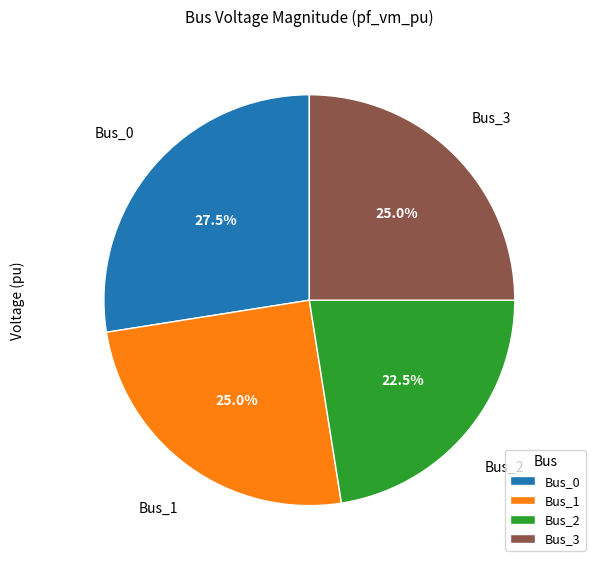

Combined, what portion of the pie is Bus_3 and Bus_0?

52.5%